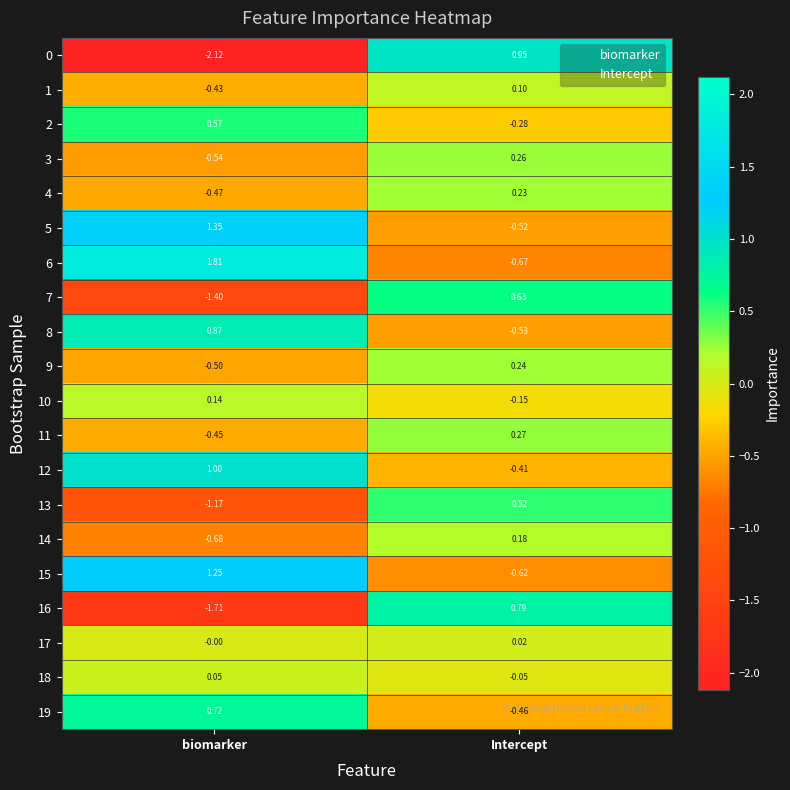

How many values in the 3 series are below 0?

1